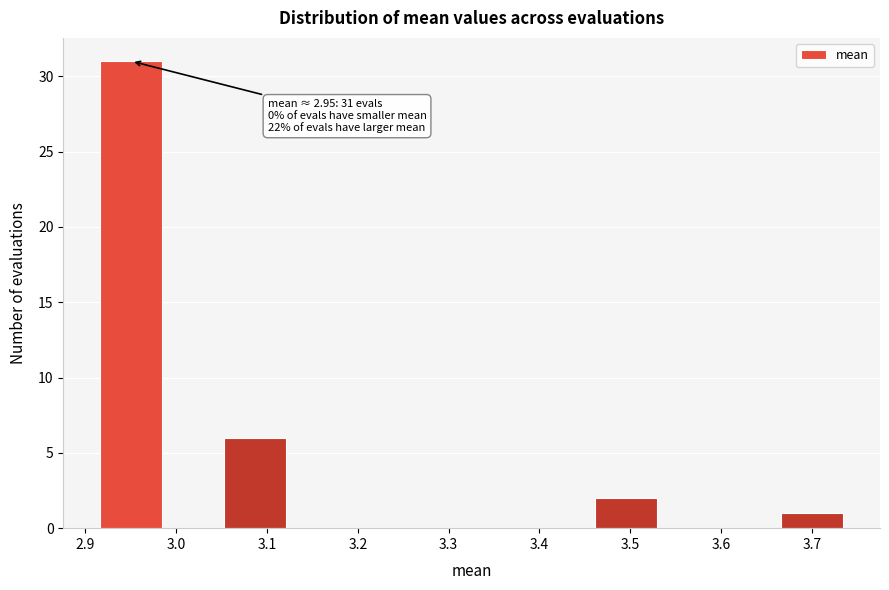

Over which range of the x-axis is the bar tallest?

2.92 to 2.98